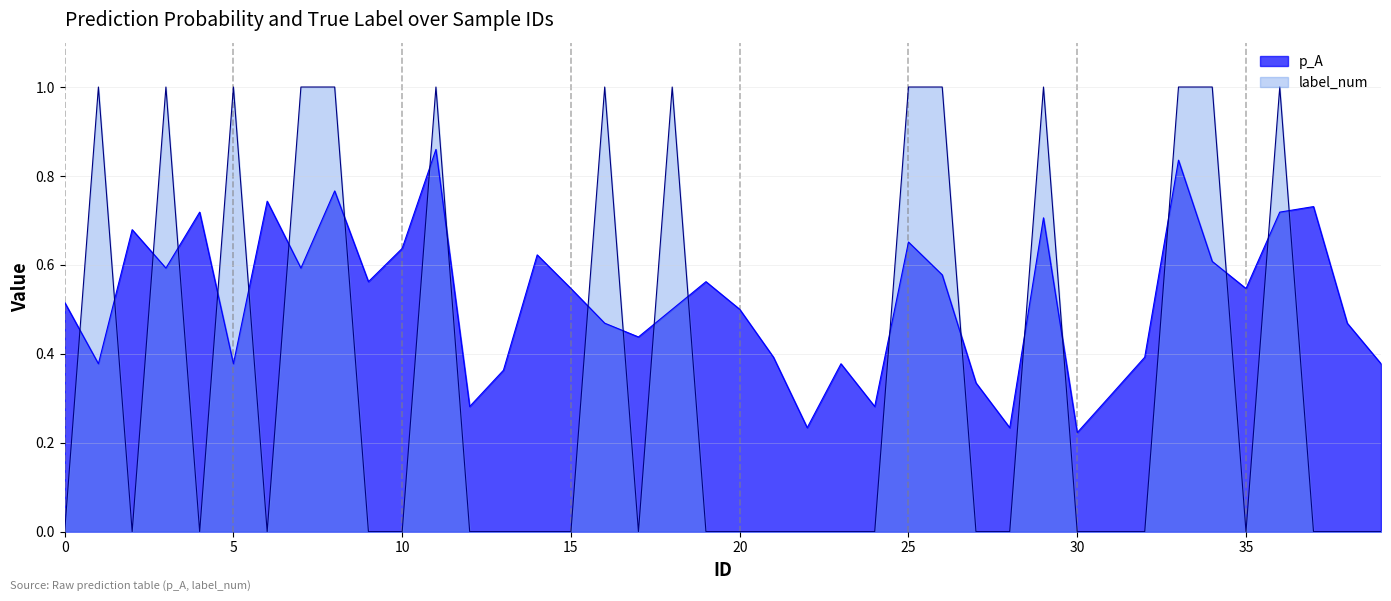

The value of p_A at 12 is 0.3. True or false?

True